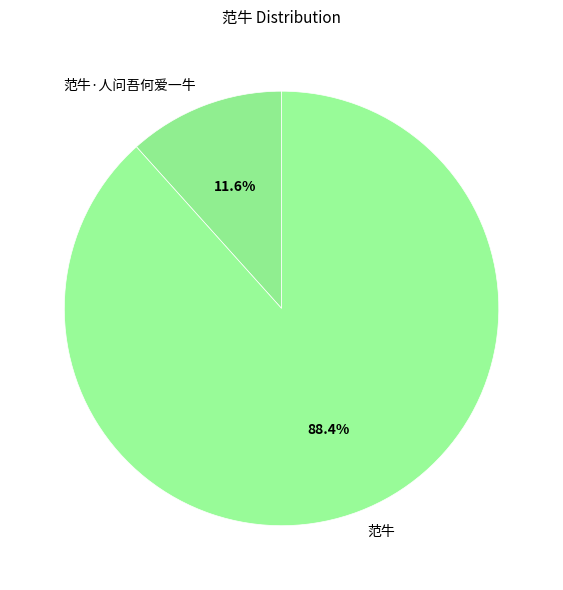

Count the number of slices in the pie.

2